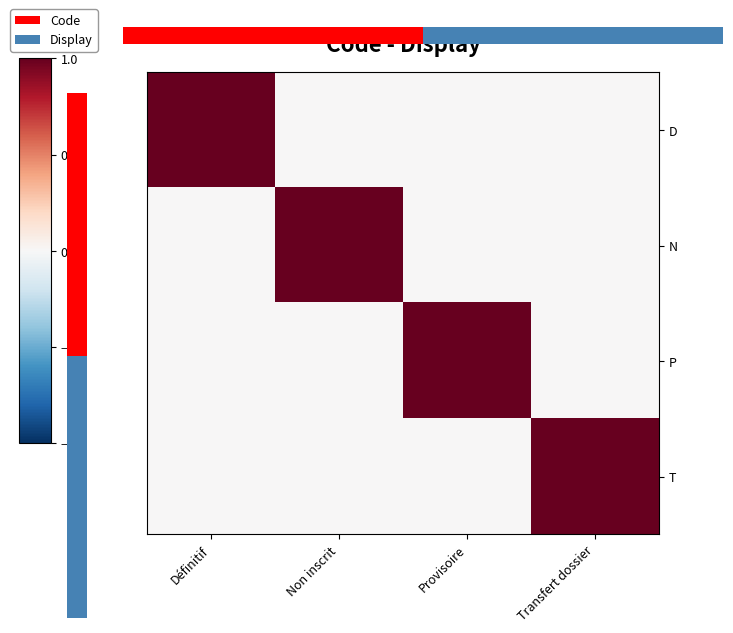

List the labels in order of D value, largest first.

Définitif, Non inscrit, Provisoire, Transfert dossier